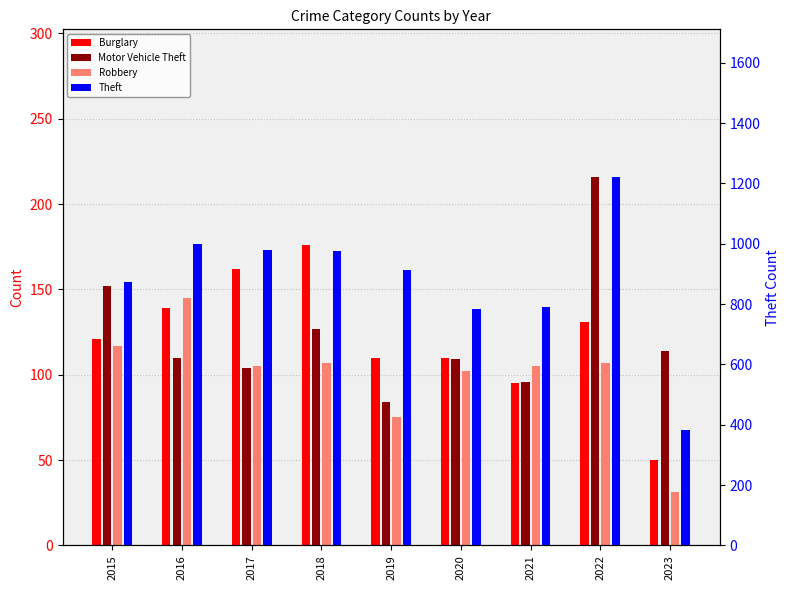

How many data points does each series have?

9